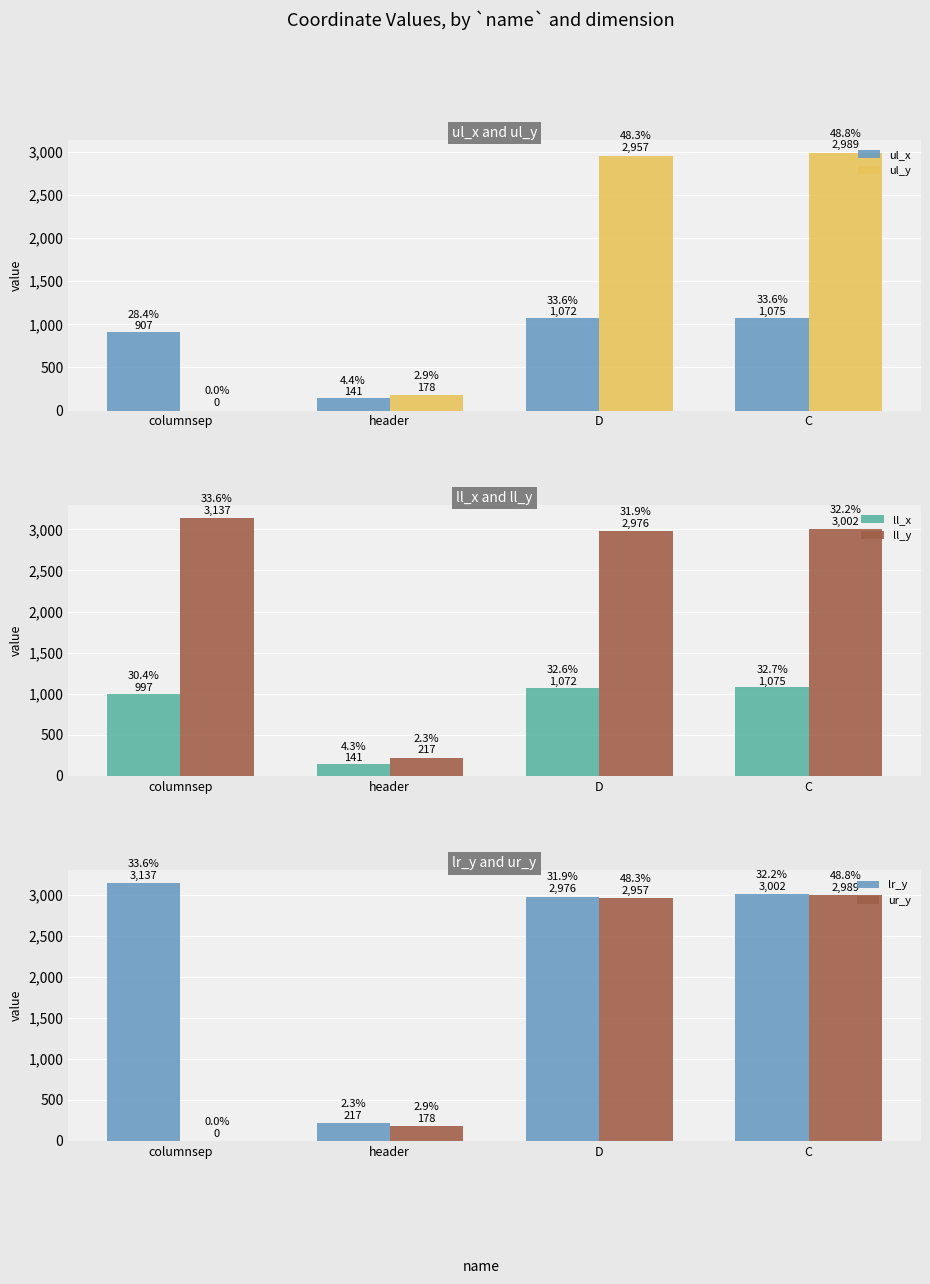

Which category has the lowest value across all series?

columnsep